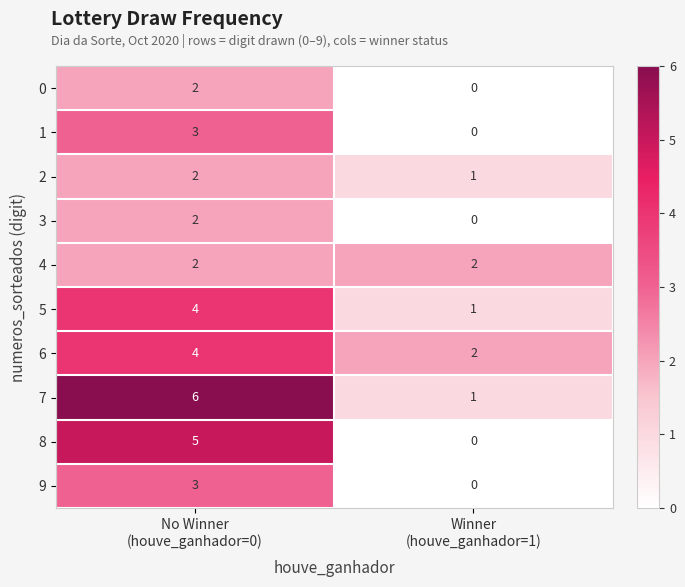

Reading right to left, what are all the values shown in this chart?

0: 0	2
1: 0	3
2: 1	2
3: 0	2
4: 2	2
5: 1	4
6: 2	4
7: 1	6
8: 0	5
9: 0	3